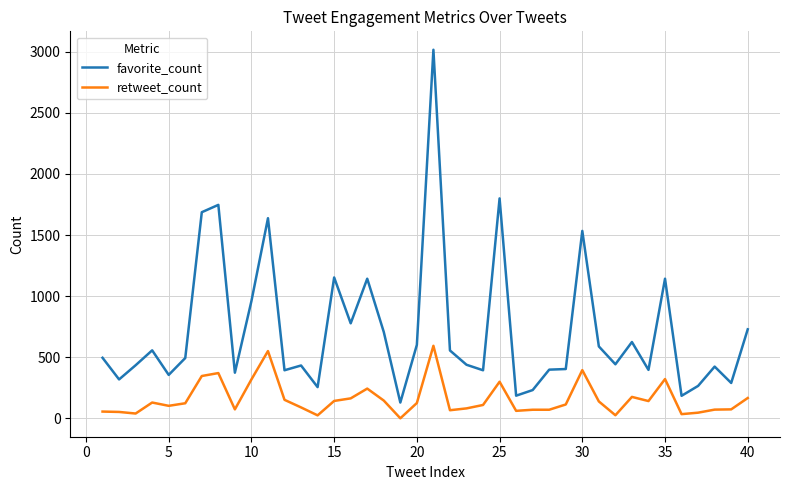

True or false: favorite_count and retweet_count cross at least once.

False